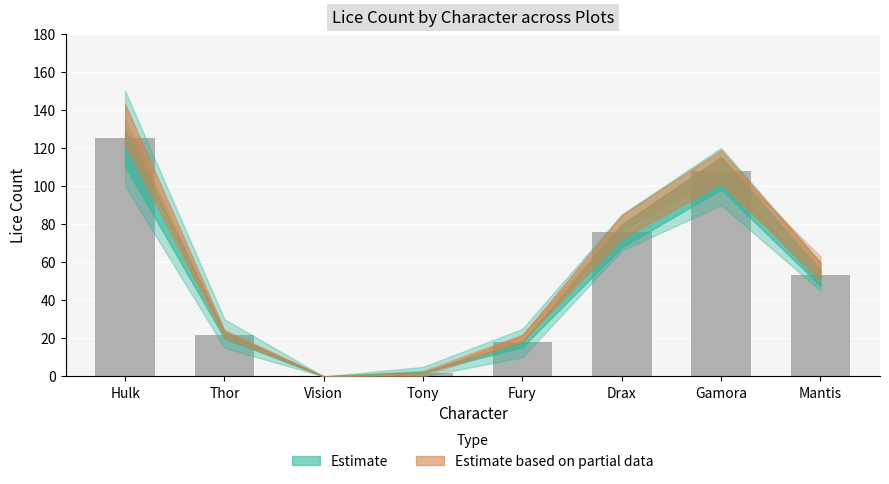

Between Fury and Gamora, which is larger?

Gamora